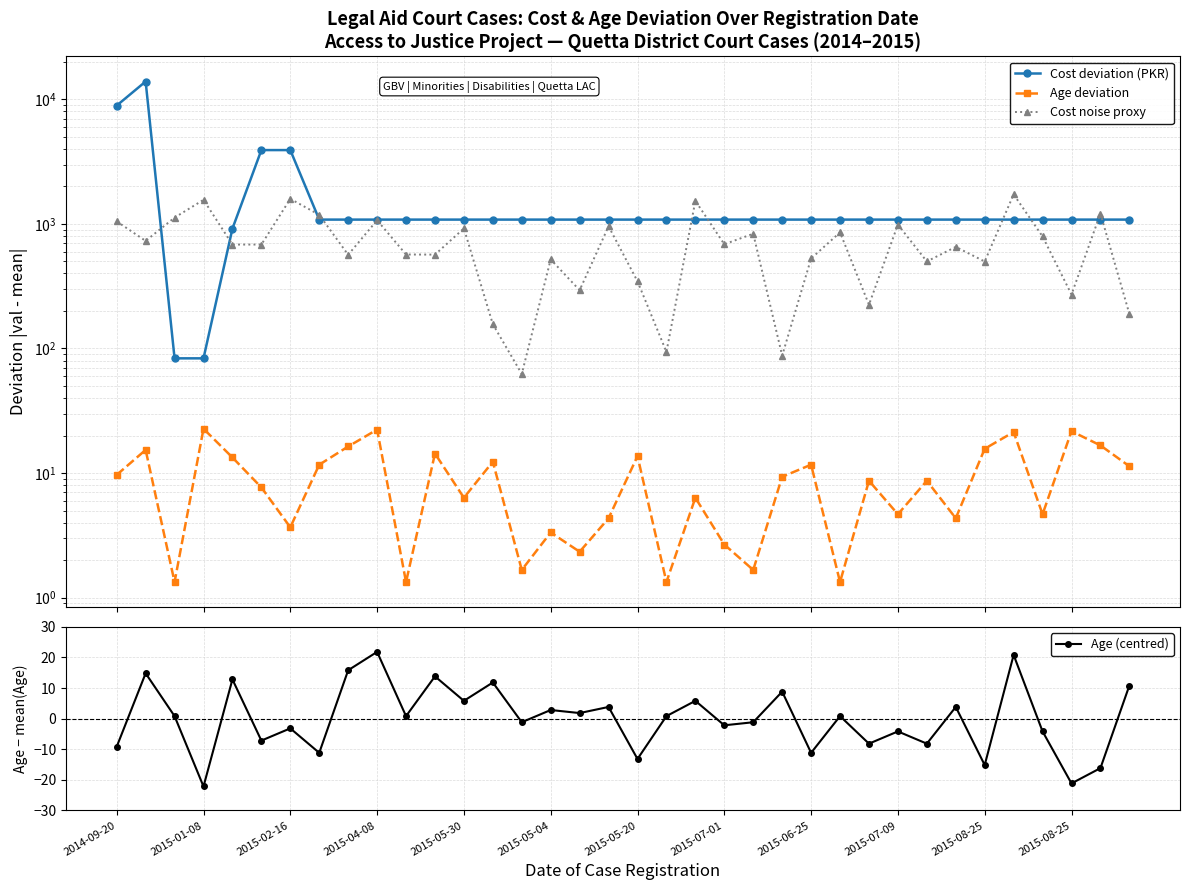

At how many categories does at least one series exceed 1427?

7